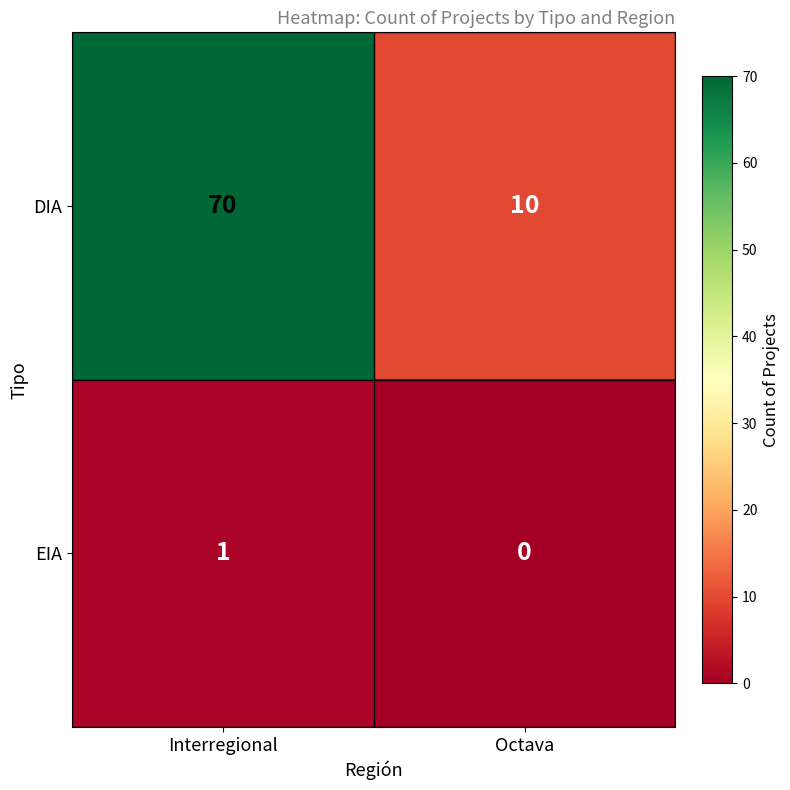

The DIA series shows 32 at Interregional. True or false?

False